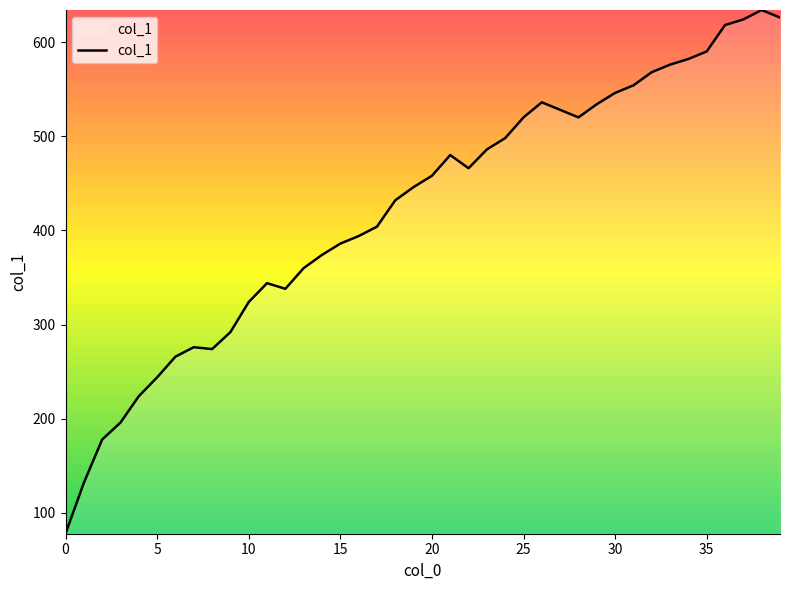

What is the minimum value shown in the chart?

78